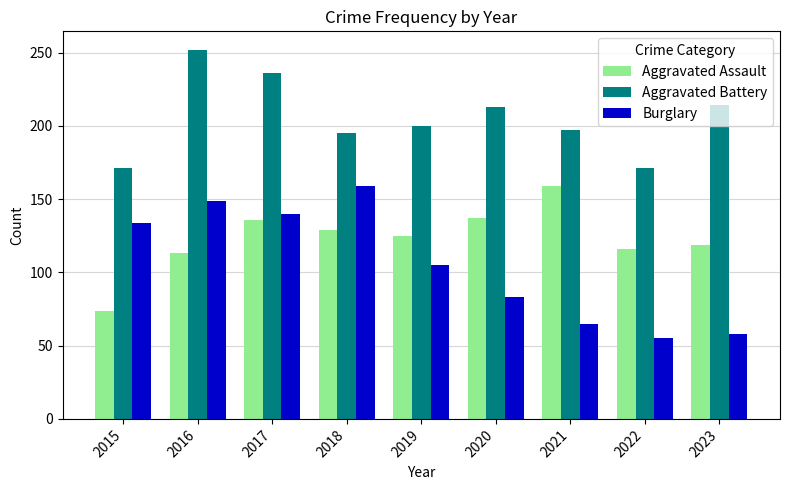

What is the maximum value for Aggravated Assault?

159